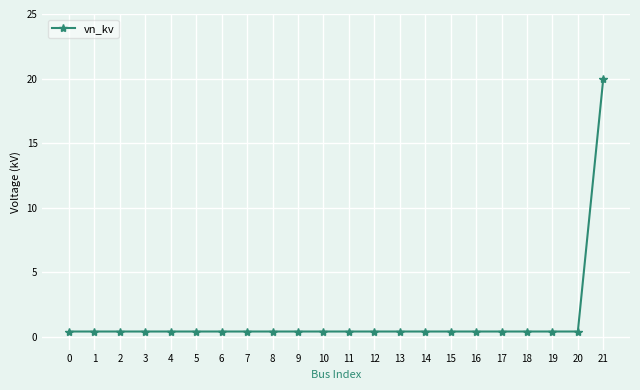

What is the difference between the maximum and minimum values?

19.6